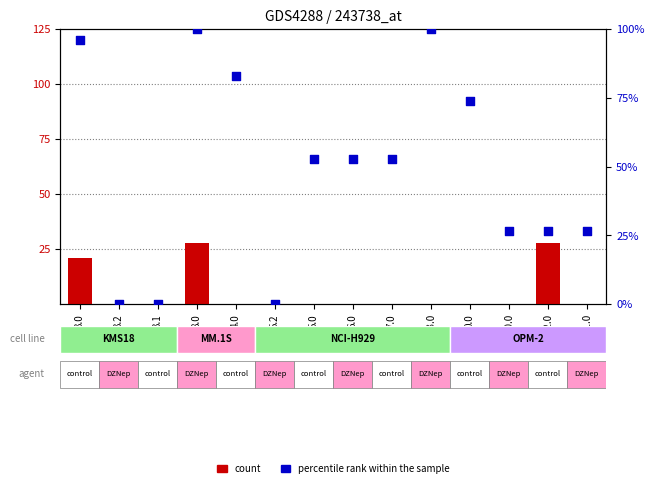

At which category is the sum across all series the highest?

8.0